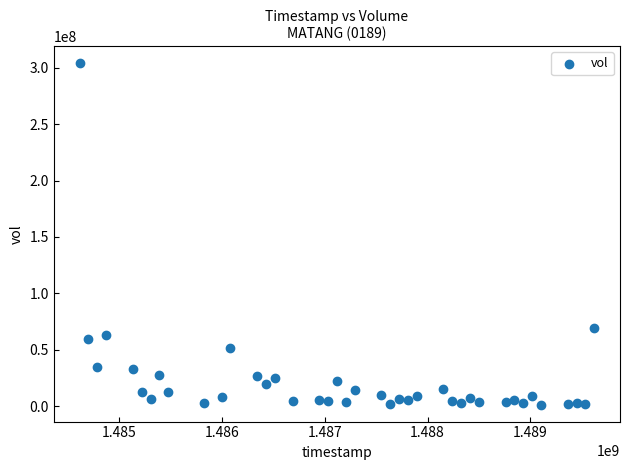

What Y value in the scatter plot is closest to 152748400?

69606800